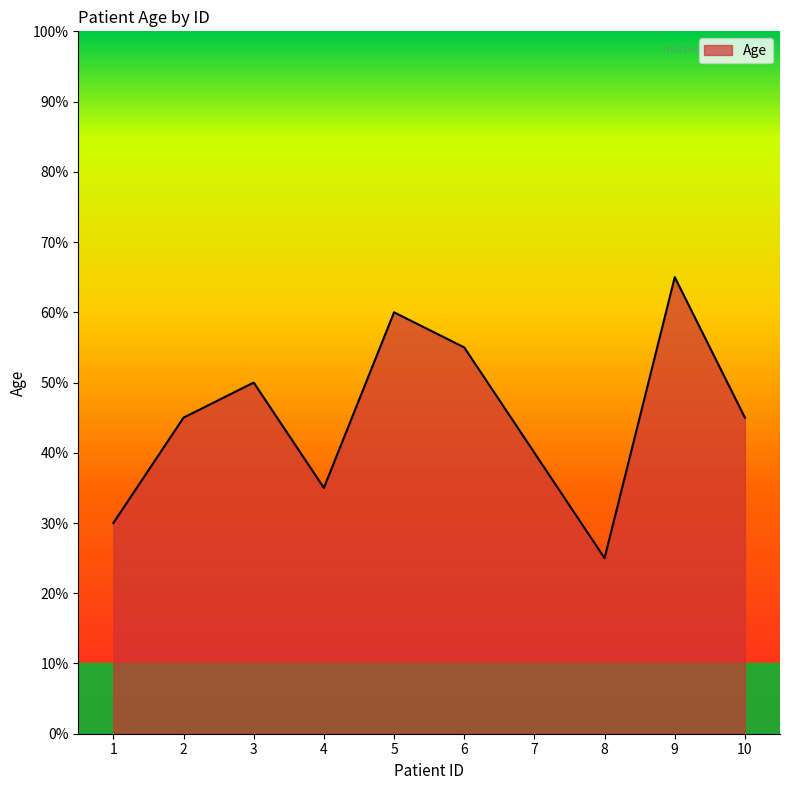

What is the difference between the maximum and second lowest values?

35